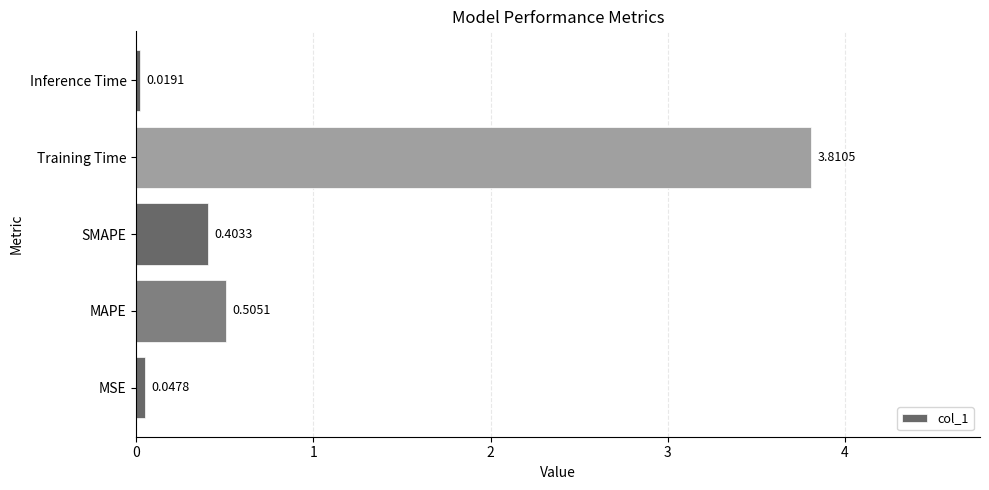

At which label is the value closest to 1?

MAPE